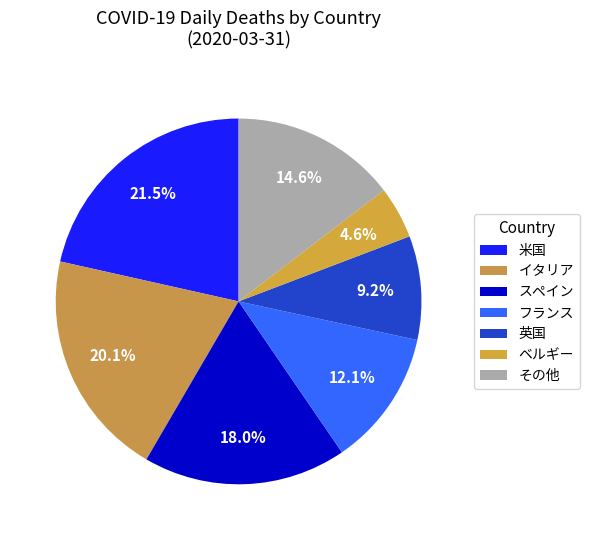

How many segments does this pie chart have?

7